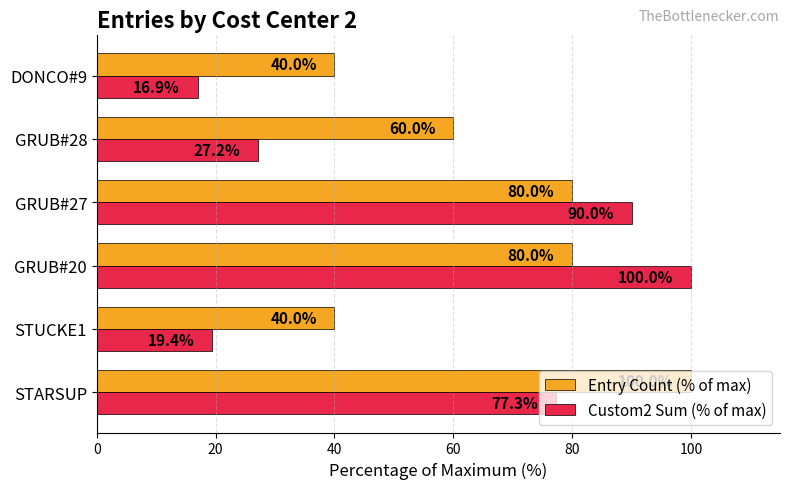

How many categories are shown in the chart?

6